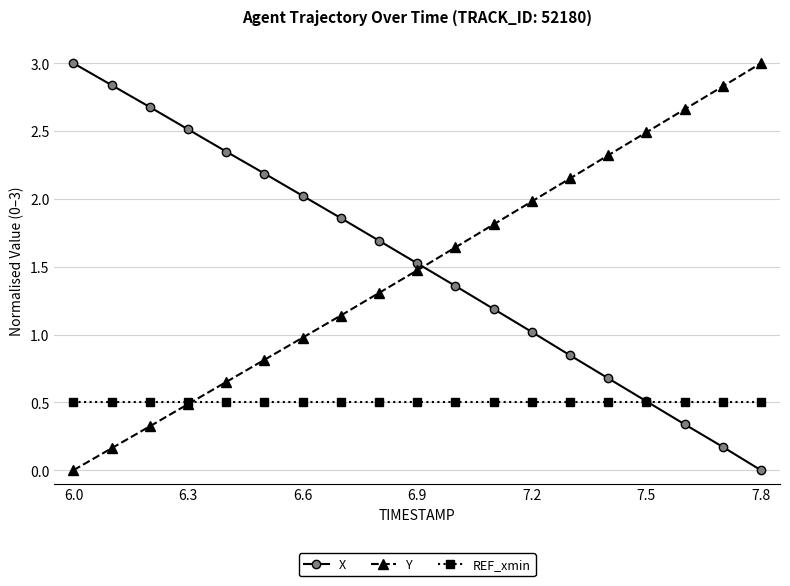

What is the difference between the maximum and minimum values in the Y series?

3.0